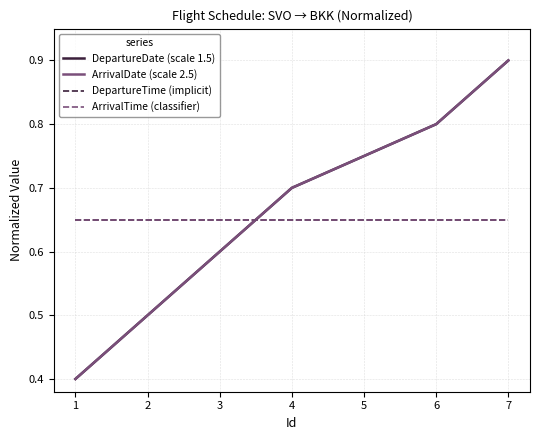

Which series ends up on top after the final intersection of DepartureDate (scale 1.5) and ArrivalTime (classifier)?

DepartureDate (scale 1.5)